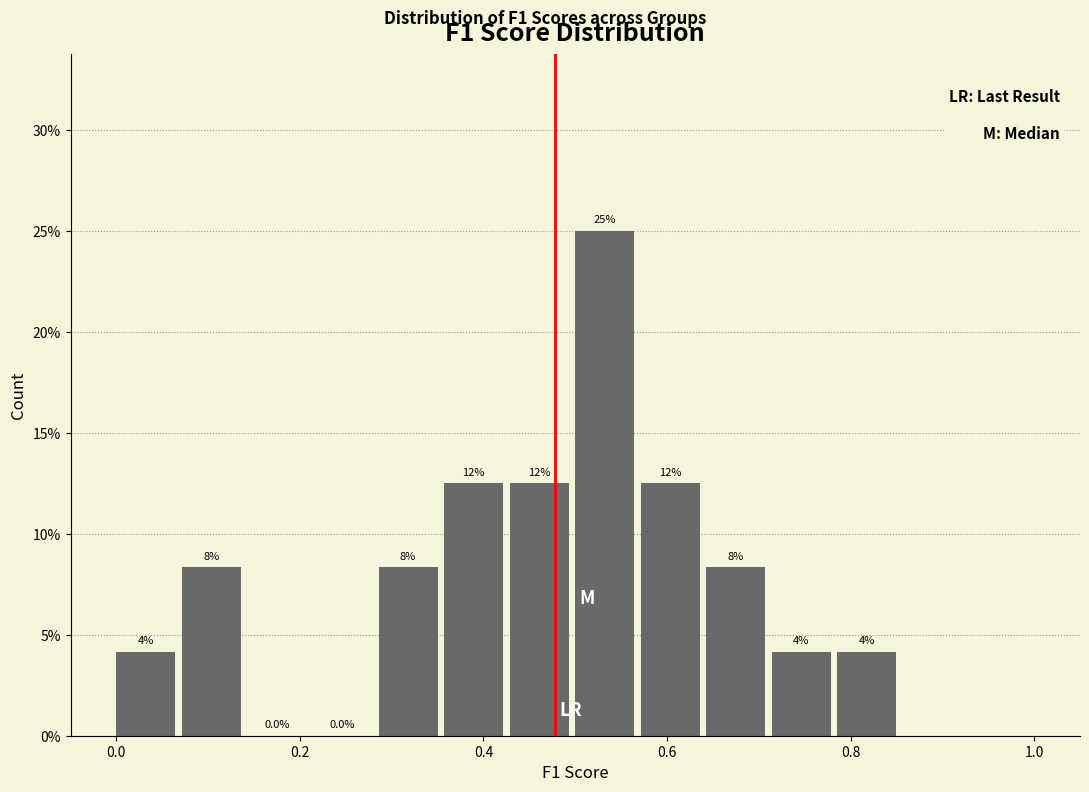

Around what value on the x-axis is the tallest bar? Give the approximate position of its centre, as read against the axis.

0.54